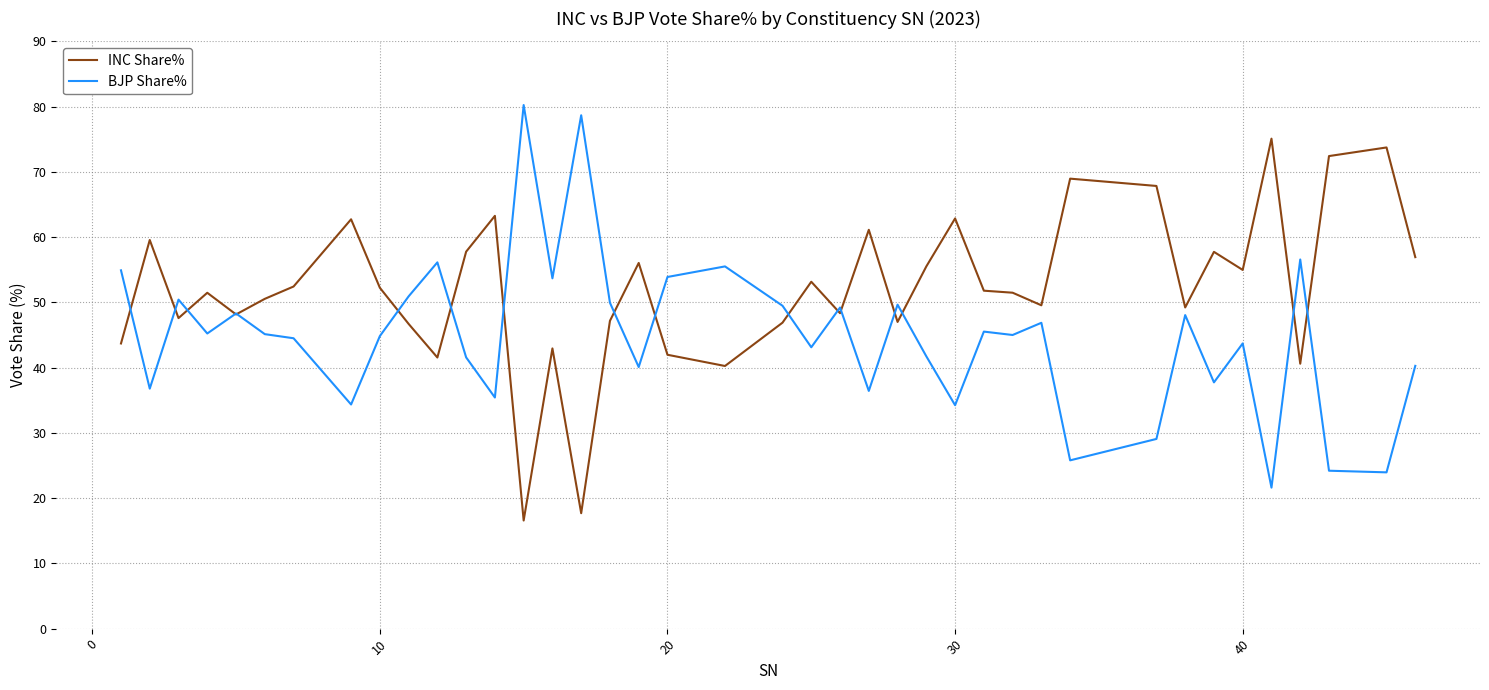

True or false: BJP Share% and INC Share% intersect in this chart.

True